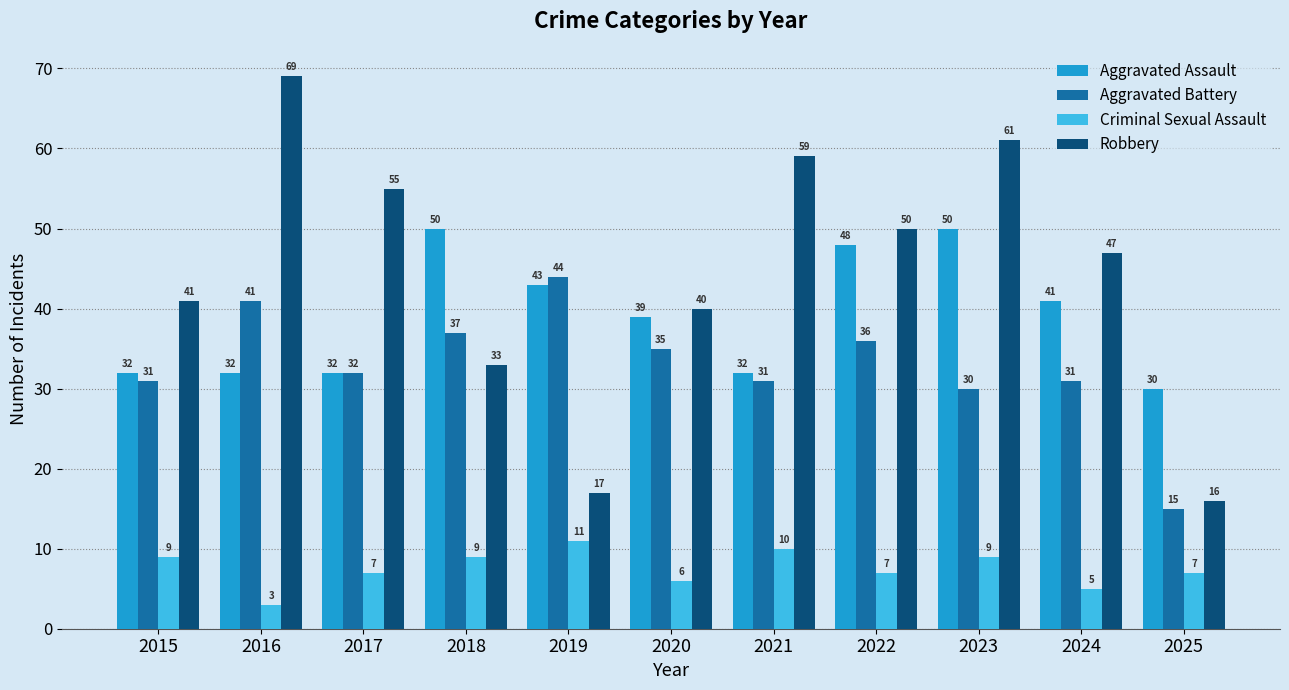

How many groups of bars are there?

11